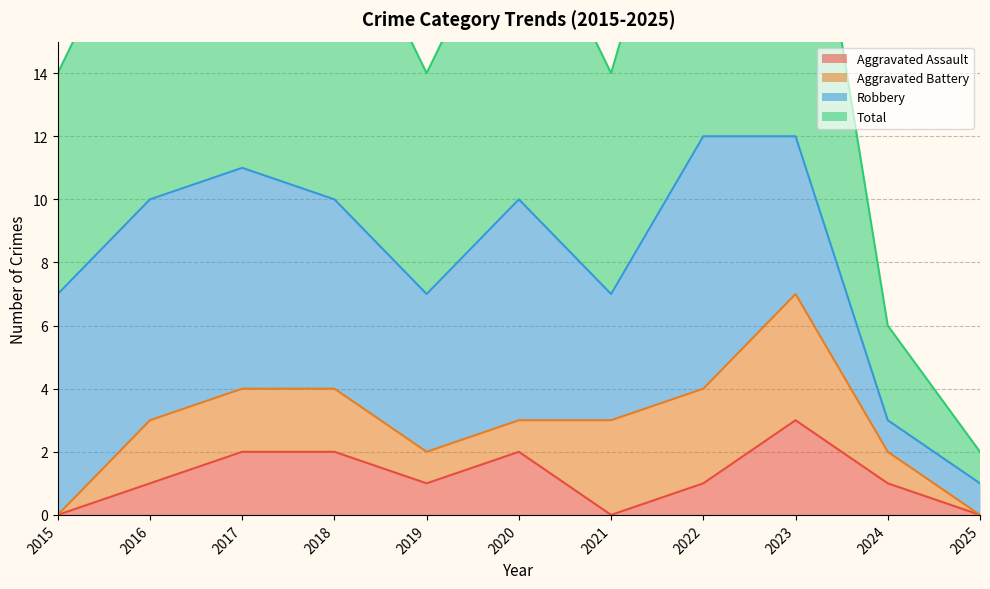

Between 2023 and 2020, which is larger?

2023